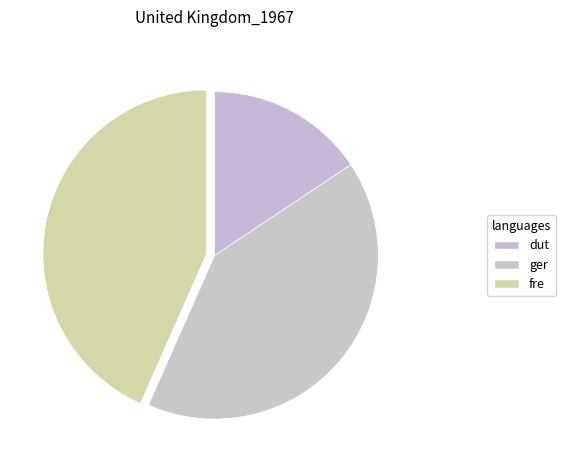

How many segments does this pie chart have?

3